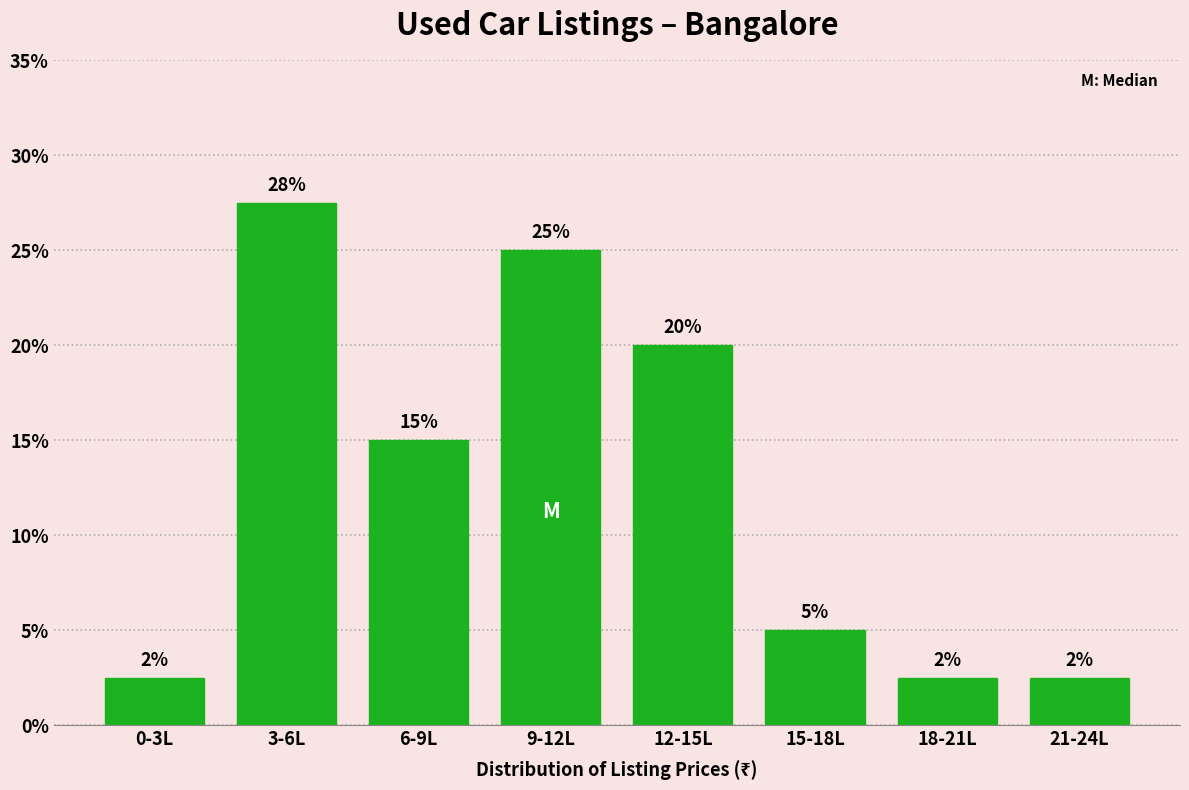

Is it true that the value at 18-21L is 2.5?

True